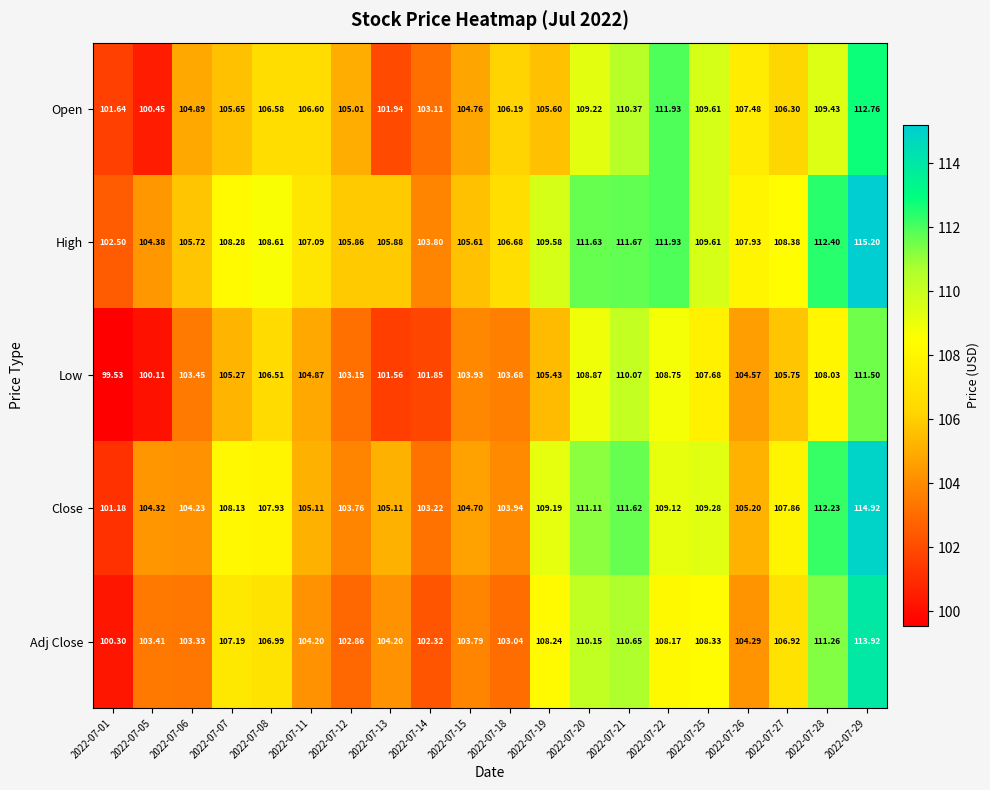

At which category does the chart reach its minimum across all series?

2022-07-01